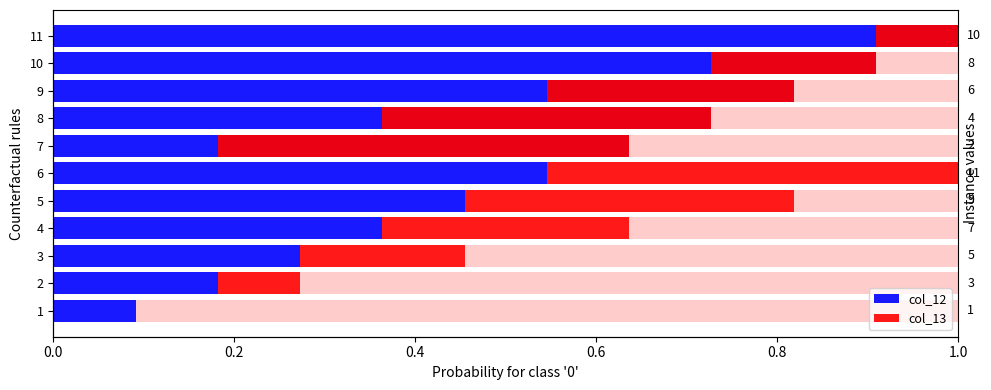

What is the value of the col_12 bar at the 6th from the left?

0.5